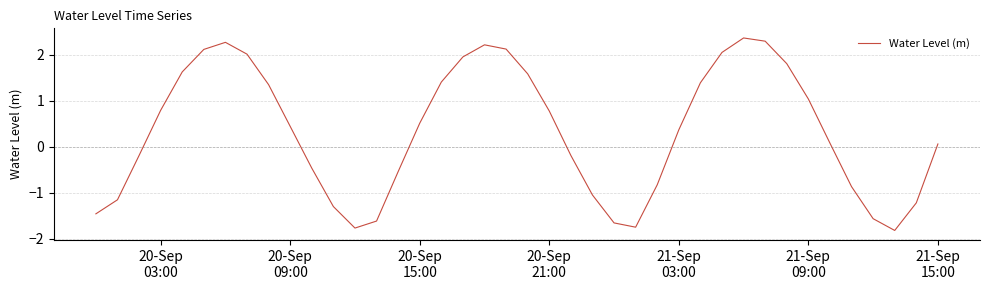

What is the smallest value displayed?

-1.8